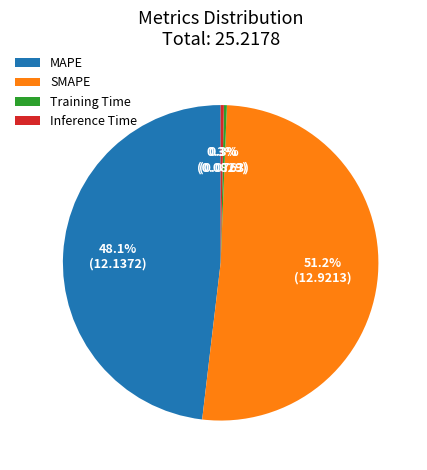

Between Training Time and SMAPE, which is larger?

SMAPE